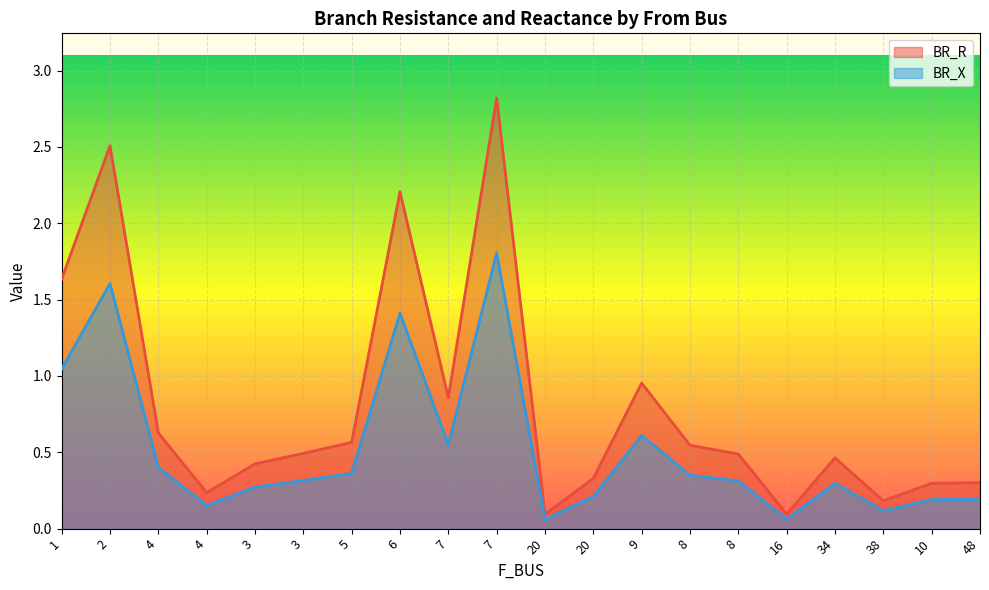

Does the chart display data point markers on the line(s)?

No